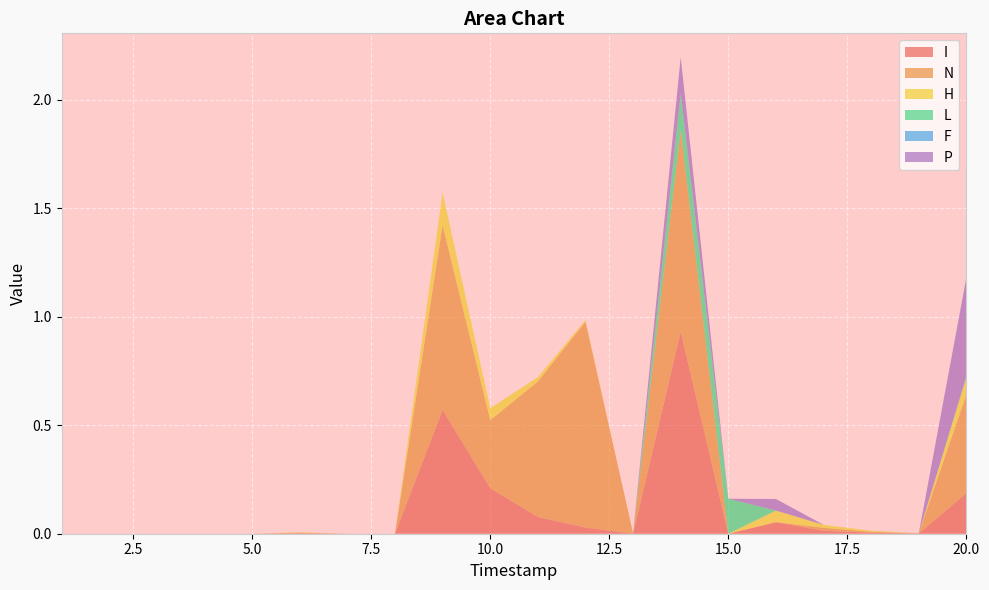

Reading left to right, transcribe all the data shown in this chart.

I: 1=0.0	2=0.0	3=0.0	4=0.0	5=0.0	6=0.0	7=0.0	8=0.0	9=0.6	10=0.2	11=0.1	12=0.0	13=0.0	14=0.9	15=0.0	16=0.1	17=0.0	18=0.0	19=0.0	20=0.2
N: 1=0.0	2=0.0	3=0.0	4=0.0	5=0.0	6=0.0	7=0.0	8=0.0	9=0.9	10=0.3	11=0.6	12=0.9	13=0.0	14=0.9	15=0.0	16=0.0	17=0.0	18=0.0	19=0.0	20=0.5
H: 1=0.0	2=0.0	3=0.0	4=0.0	5=0.0	6=0.0	7=0.0	8=0.0	9=0.2	10=0.1	11=0.0	12=0.0	13=0.0	14=0.0	15=0.0	16=0.1	17=0.0	18=0.0	19=0.0	20=0.1
L: 1=0.0	2=0.0	3=0.0	4=0.0	5=0.0	6=0.0	7=0.0	8=0.0	9=0.0	10=0.0	11=0.0	12=0.0	13=0.0	14=0.2	15=0.2	16=0.0	17=0.0	18=0.0	19=0.0	20=0.0
F: 1=0.0	2=0.0	3=0.0	4=0.0	5=0.0	6=0.0	7=0.0	8=0.0	9=0.0	10=0.0	11=0.0	12=0.0	13=0.0	14=0.0	15=0.0	16=0.0	17=0.0	18=0.0	19=0.0	20=0.0
P: 1=0.0	2=0.0	3=0.0	4=0.0	5=0.0	6=0.0	7=0.0	8=0.0	9=0.0	10=0.0	11=0.0	12=0.0	13=0.0	14=0.2	15=0.0	16=0.1	17=0.0	18=0.0	19=0.0	20=0.5